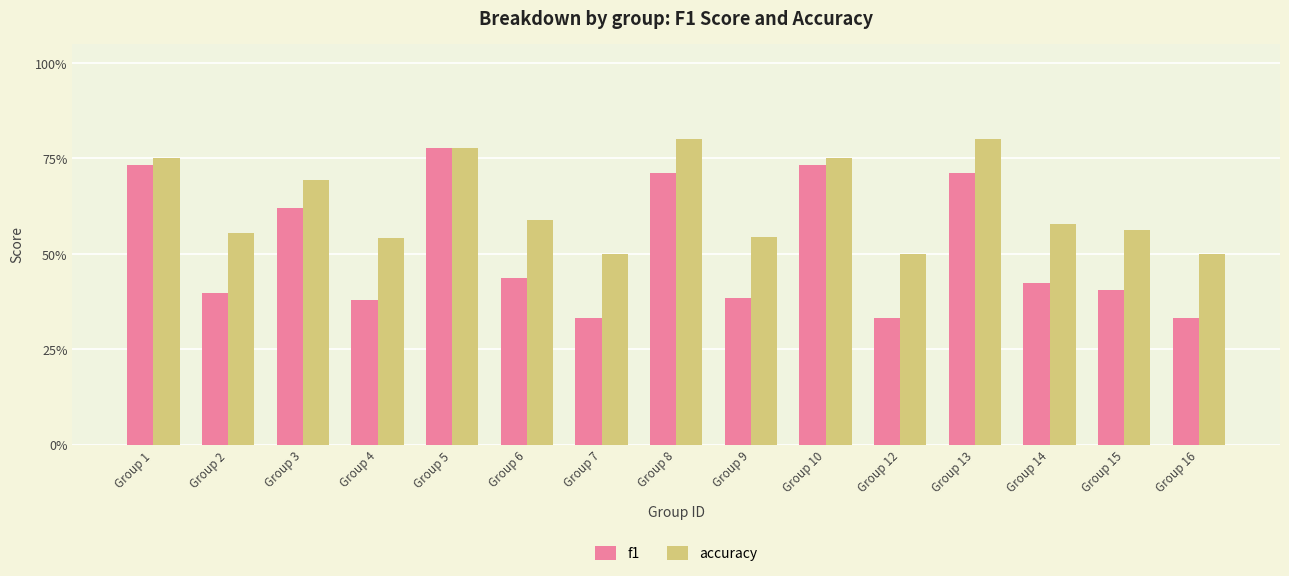

Reading right to left, extract all data points from this chart.

f1: Group 16=0.3	Group 15=0.4	Group 14=0.4	Group 13=0.7	Group 12=0.3	Group 10=0.7	Group 9=0.4	Group 8=0.7	Group 7=0.3	Group 6=0.4	Group 5=0.8	Group 4=0.4	Group 3=0.6	Group 2=0.4	Group 1=0.7
accuracy: Group 16=0.5	Group 15=0.6	Group 14=0.6	Group 13=0.8	Group 12=0.5	Group 10=0.8	Group 9=0.5	Group 8=0.8	Group 7=0.5	Group 6=0.6	Group 5=0.8	Group 4=0.5	Group 3=0.7	Group 2=0.6	Group 1=0.8